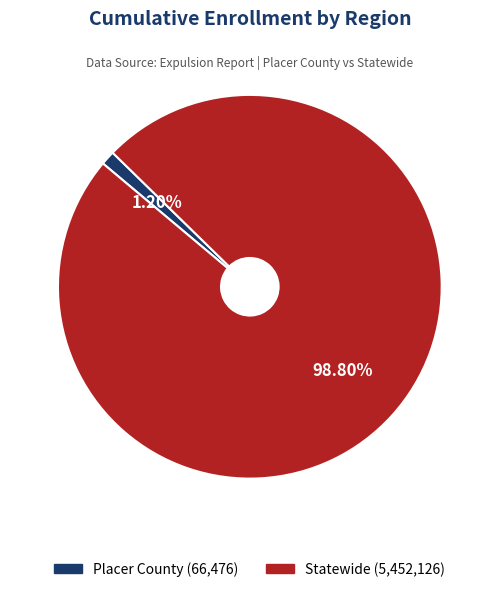

How many slices are in this pie chart?

2